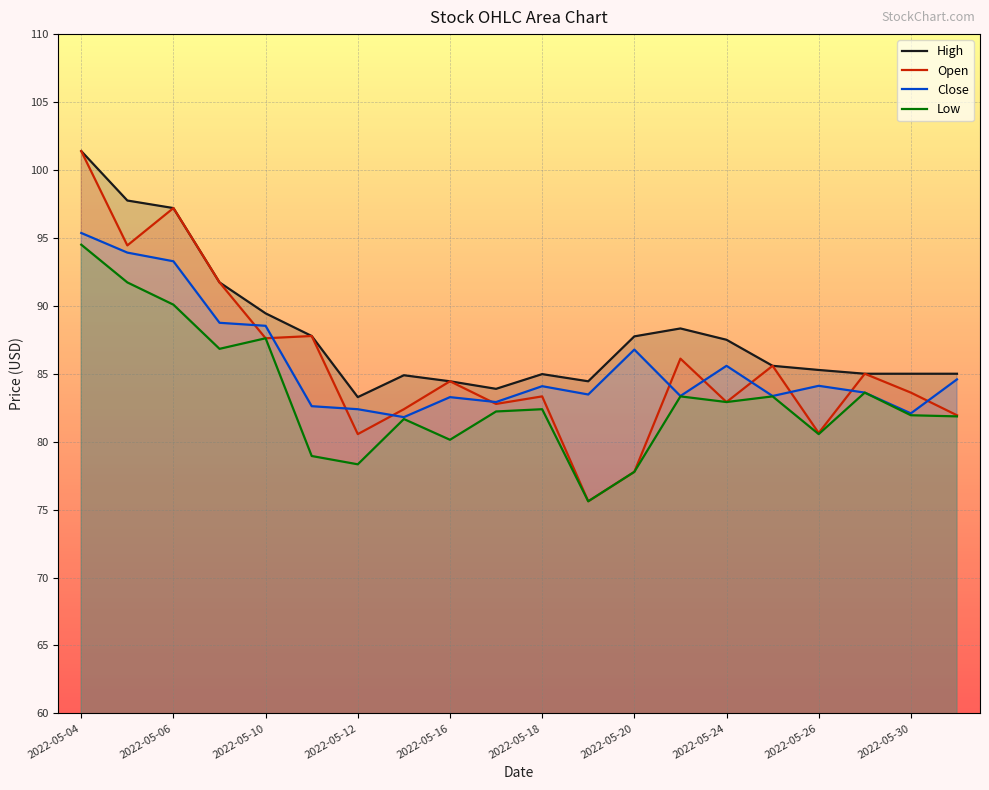

What is the lowest value of the Close series?

81.8